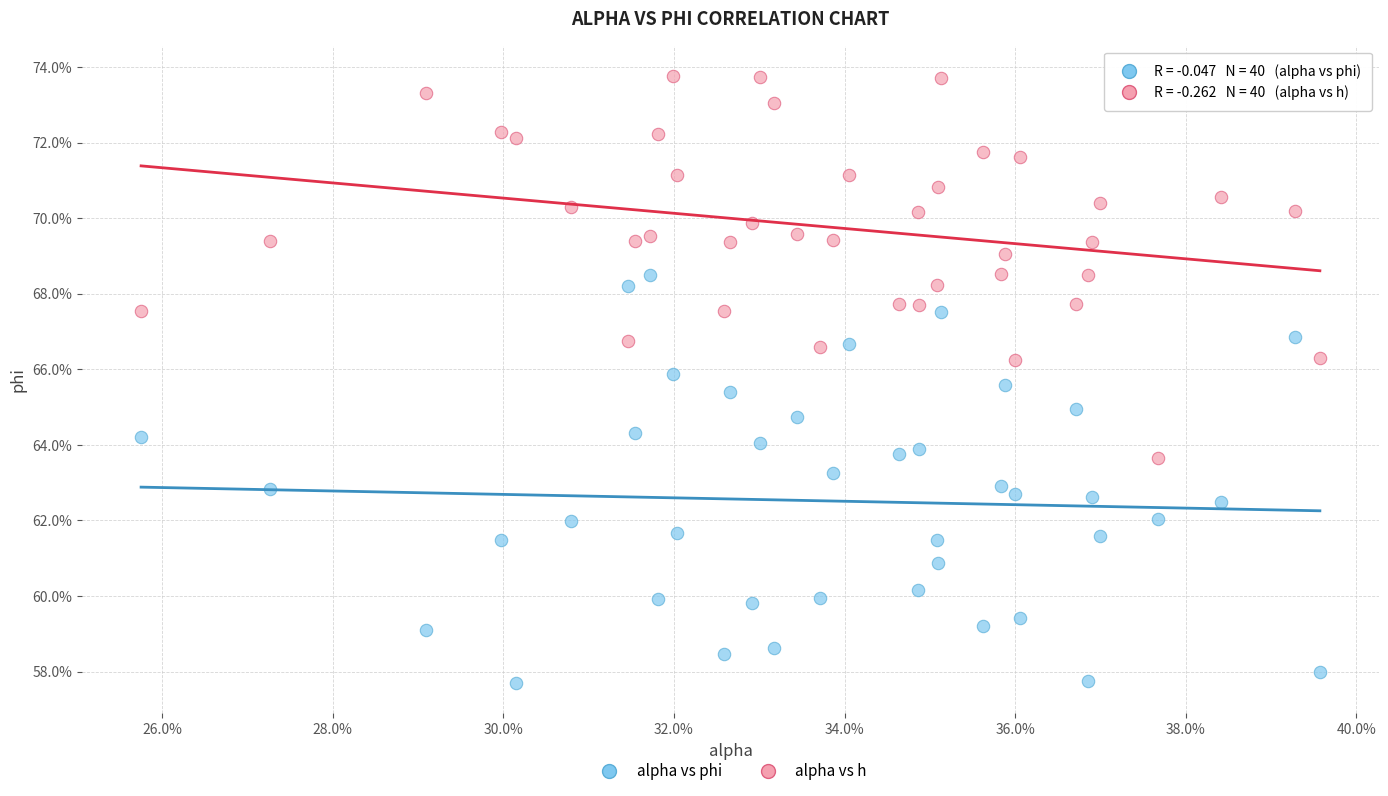

What are all the series names shown in the legend?

alpha vs phi, alpha vs h